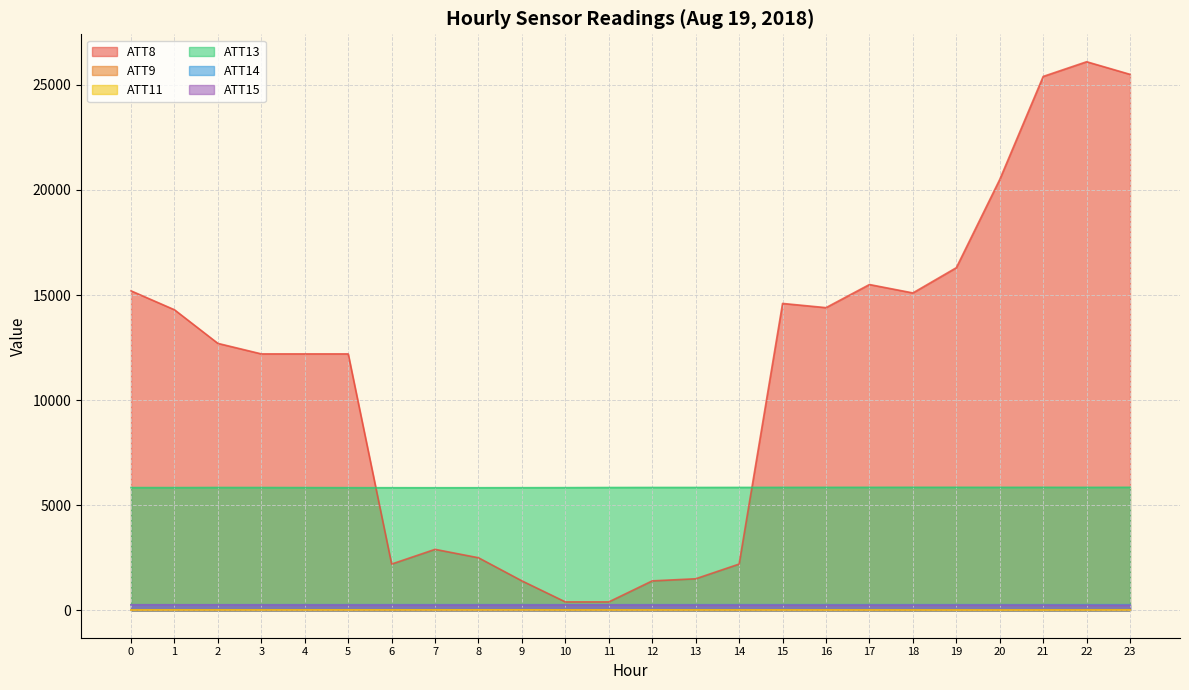

List the series in order of their peak value, highest first.

ATT8, ATT13, ATT14, ATT15, ATT9, ATT11